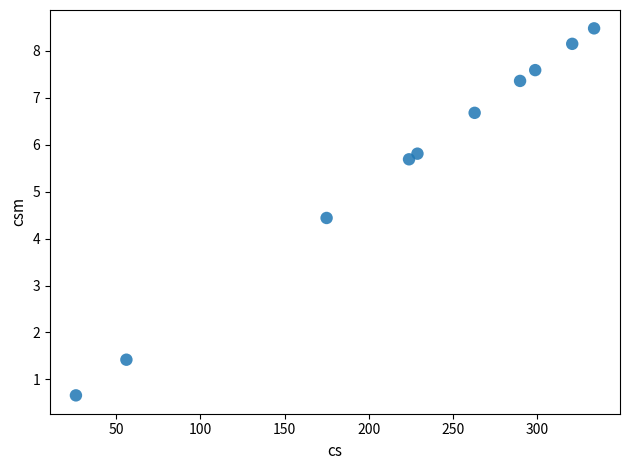

What Y value in the scatter plot is closest to 4?

4.4